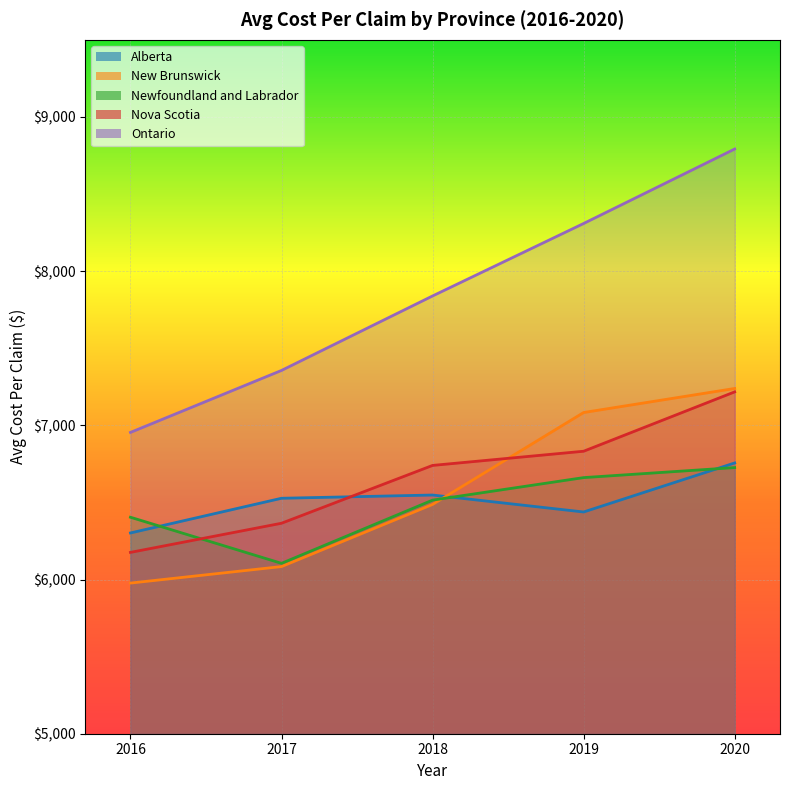

What are all the series names shown in the legend?

Alberta, New Brunswick, Newfoundland and Labrador, Nova Scotia, Ontario